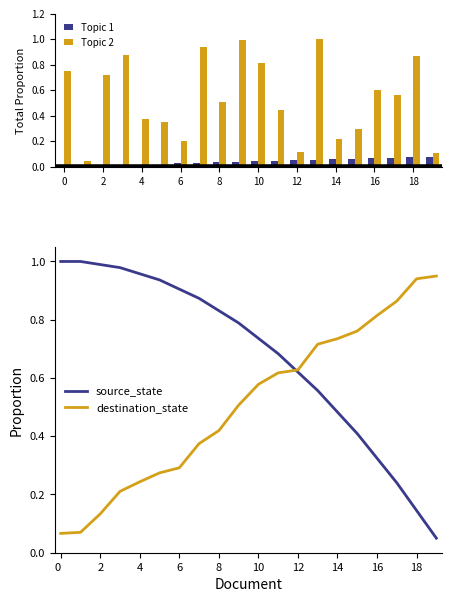

At how many categories does at least one series exceed 0?

20